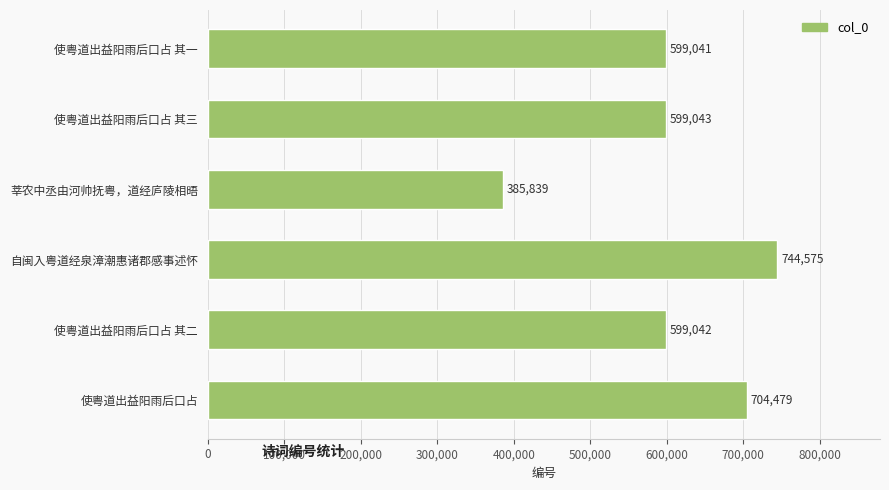

What is the difference between the second highest and second lowest values?

105438